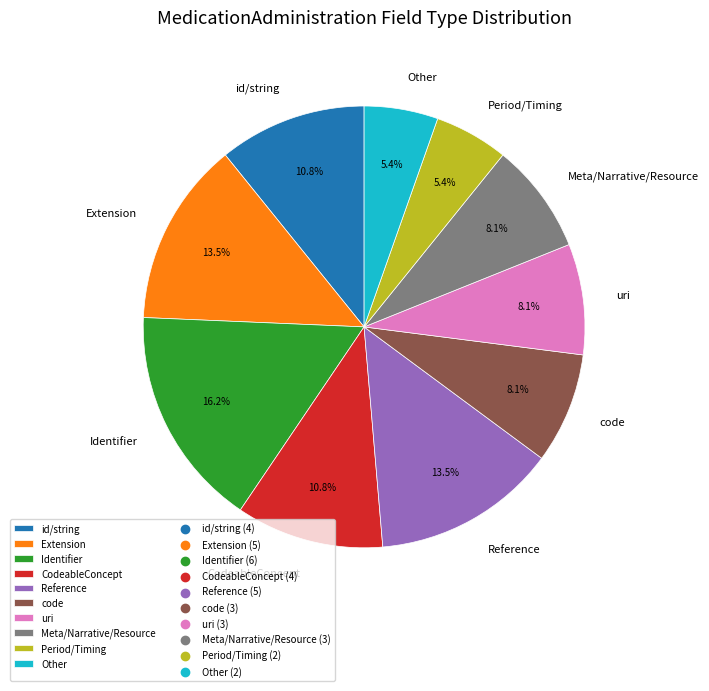

How many segments does this pie chart have?

10